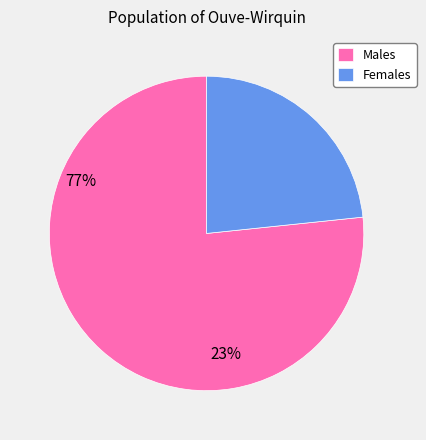

Rank the categories by value from highest to lowest.

Males, Females